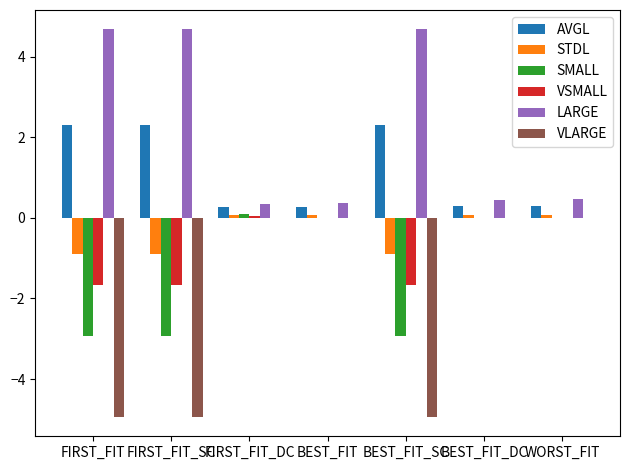

How many series are shown in this chart?

6